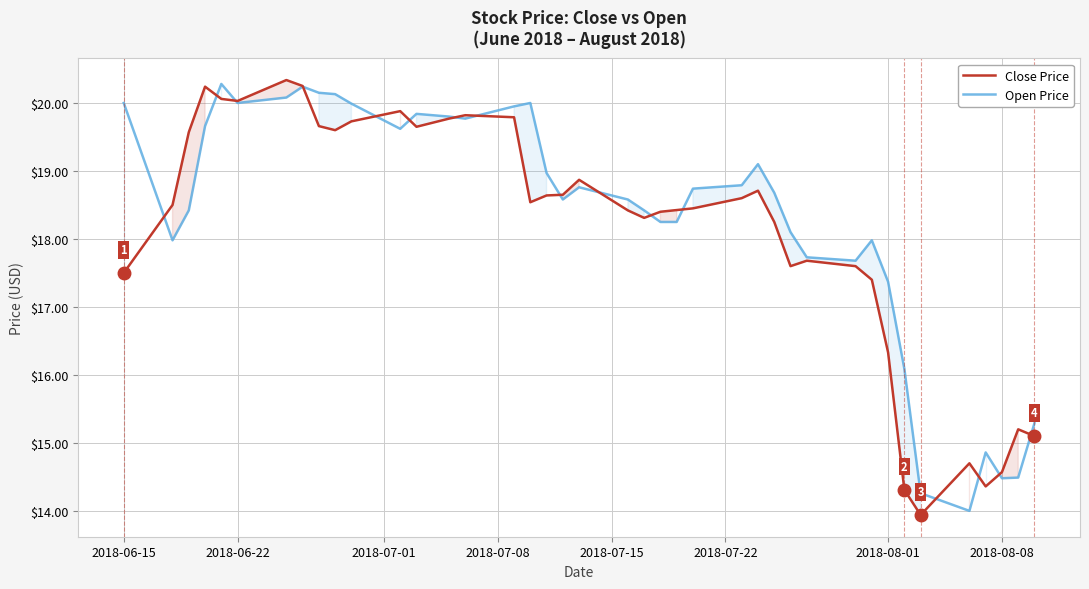

What is the highest value of the Close Price series?

20.3